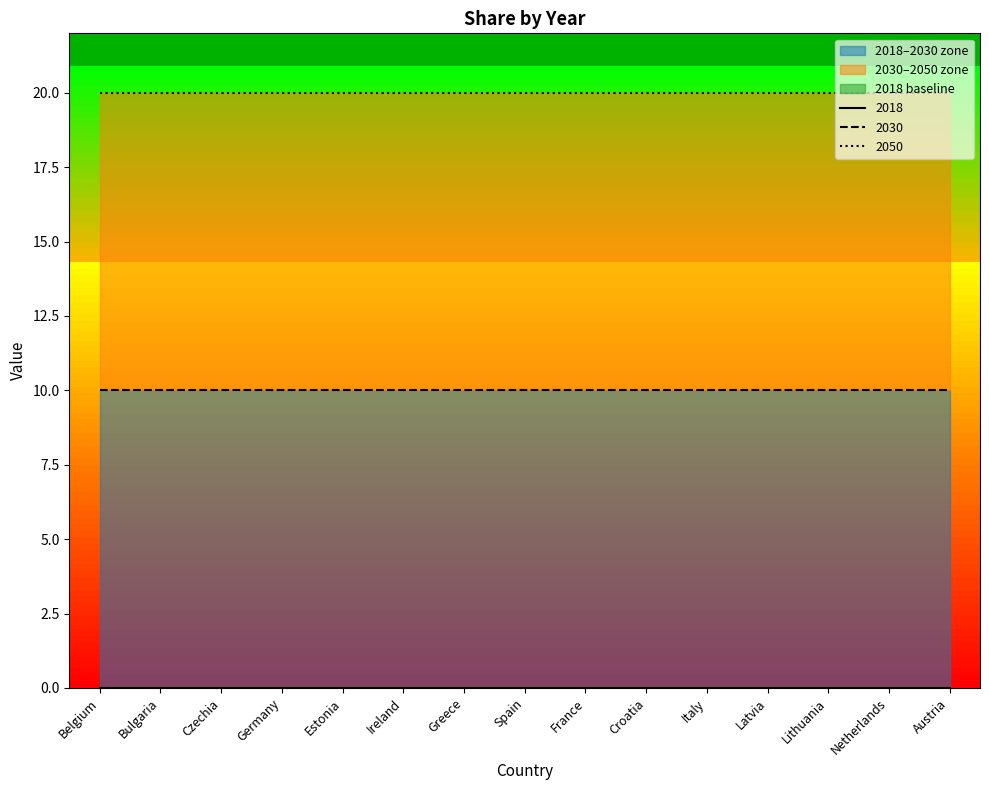

Is the value of 2050 at France greater than the value of 2030 at Estonia?

Yes